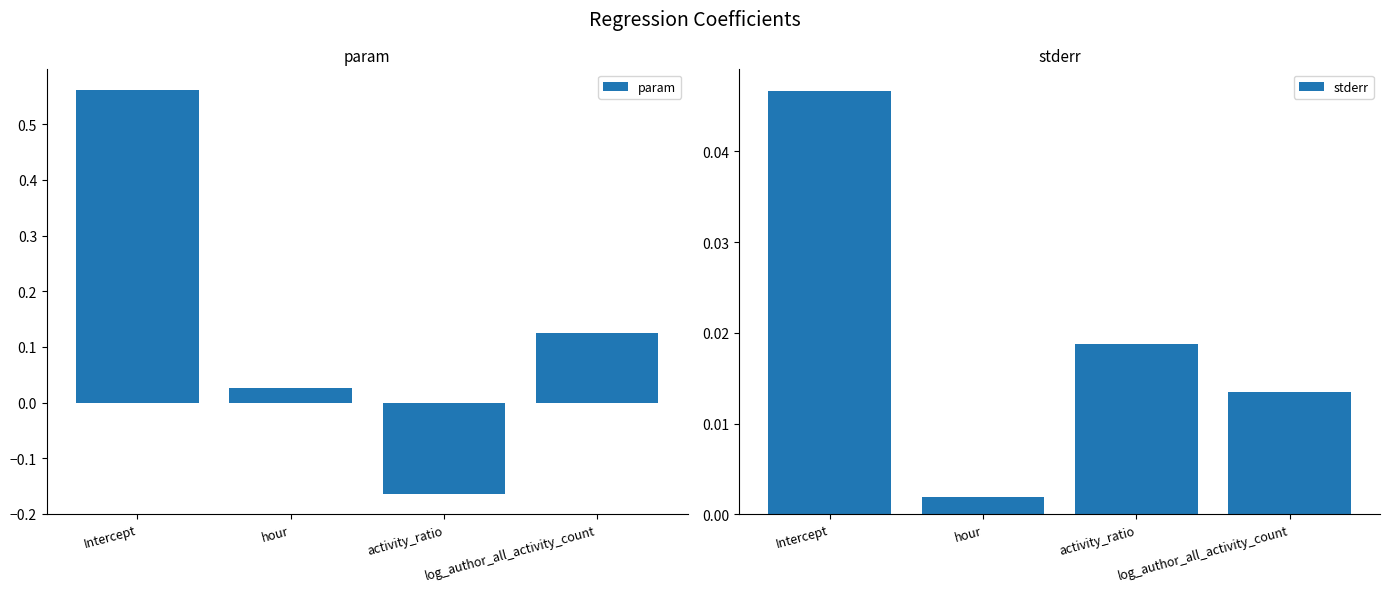

What is the label of the 1st bar from the right?

log_author_all_activity_count